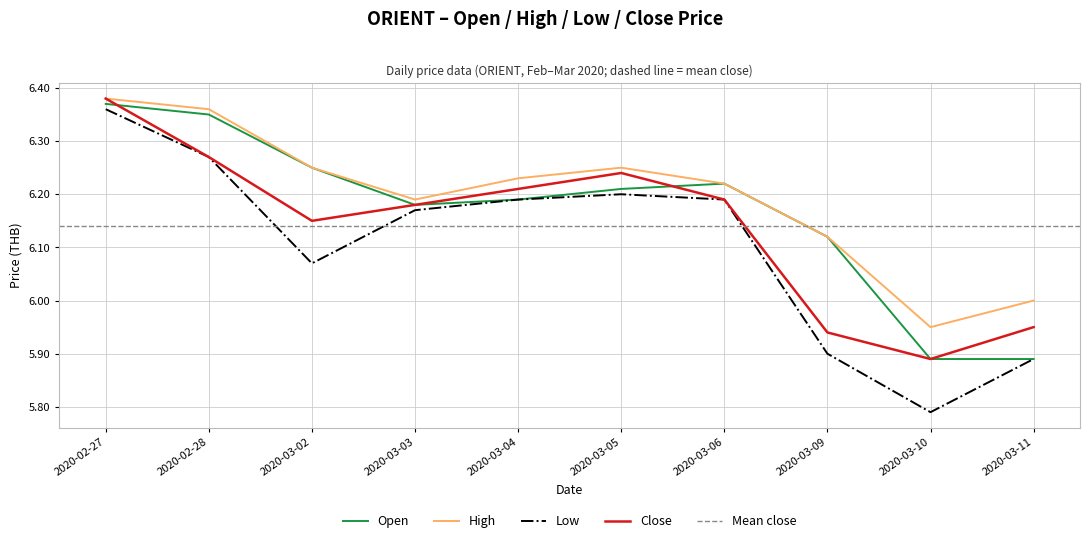

What is the total value across all series at 2020-02-28?

25.2